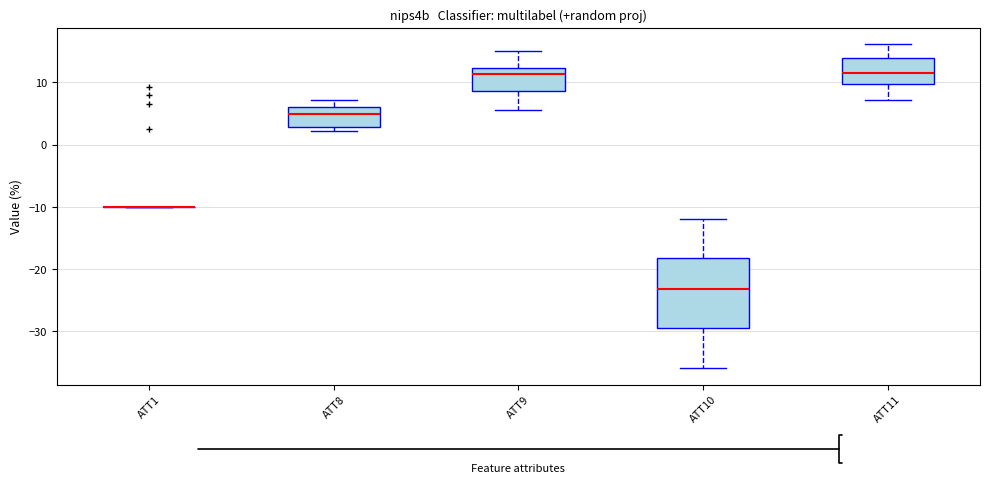

Reading left to right, transcribe this box plot: for each box, give where its median line is, the range the box spans, and where its two whiskers end, as read against the y-axis. The values are not printed on the chart, so give them approximately, as read against the axis.

ATT1: box collapsed to a line at -10, whiskers -10 to -10
ATT8: median 5, box 3 to 6, whiskers 2 to 7
ATT9: median 11, box 9 to 12, whiskers 5 to 15
ATT10: median -23, box -30 to -18, whiskers -36 to -12
ATT11: median 12, box 10 to 14, whiskers 7 to 16